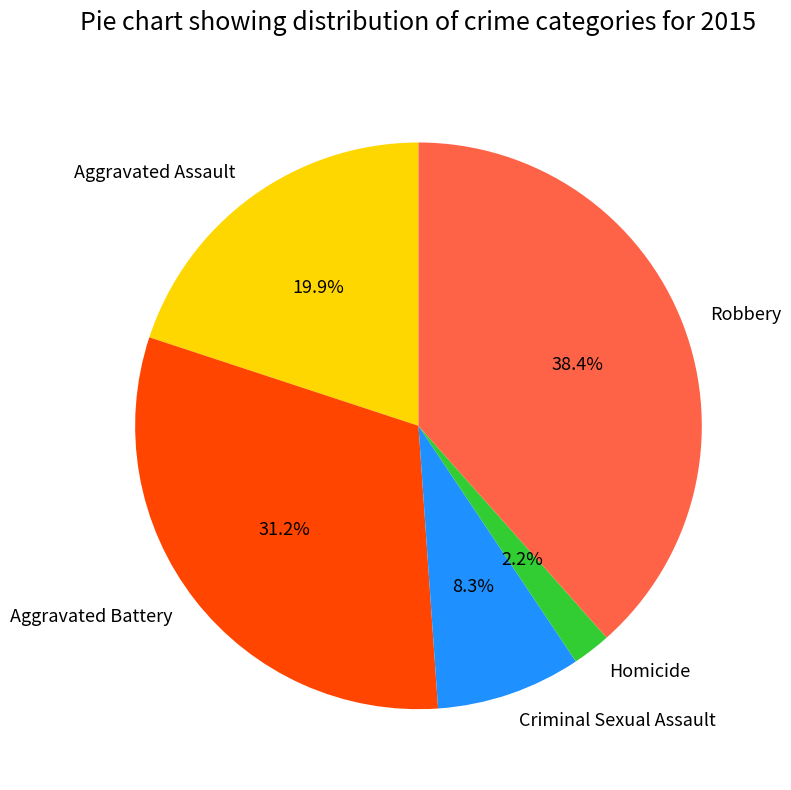

To the nearest percent, what is the average slice percentage?

20%